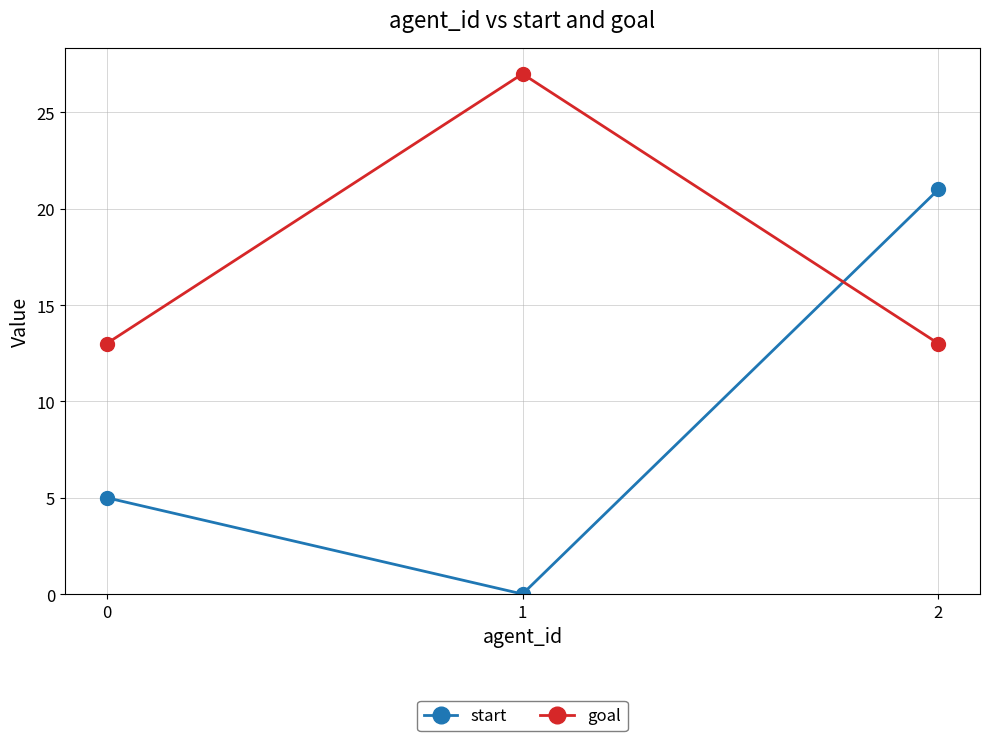

Rank the series by their average value, from lowest to highest.

start, goal